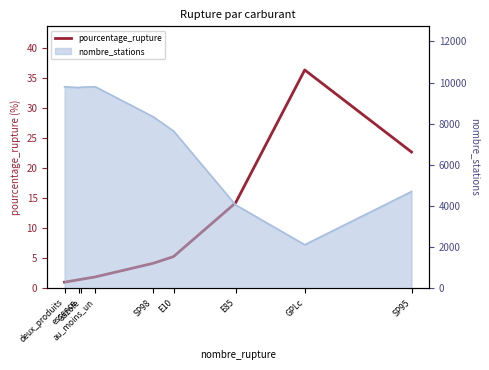

How many points are higher than both their immediate neighbors (excluding endpoints)?

1